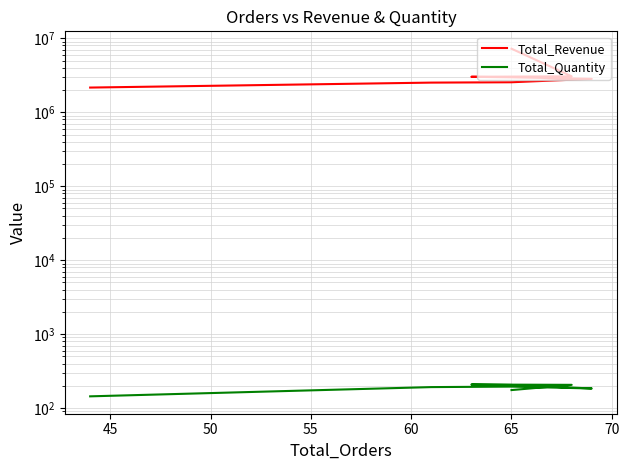

What is the value of the Total_Quantity point at the 6th from the left?

195